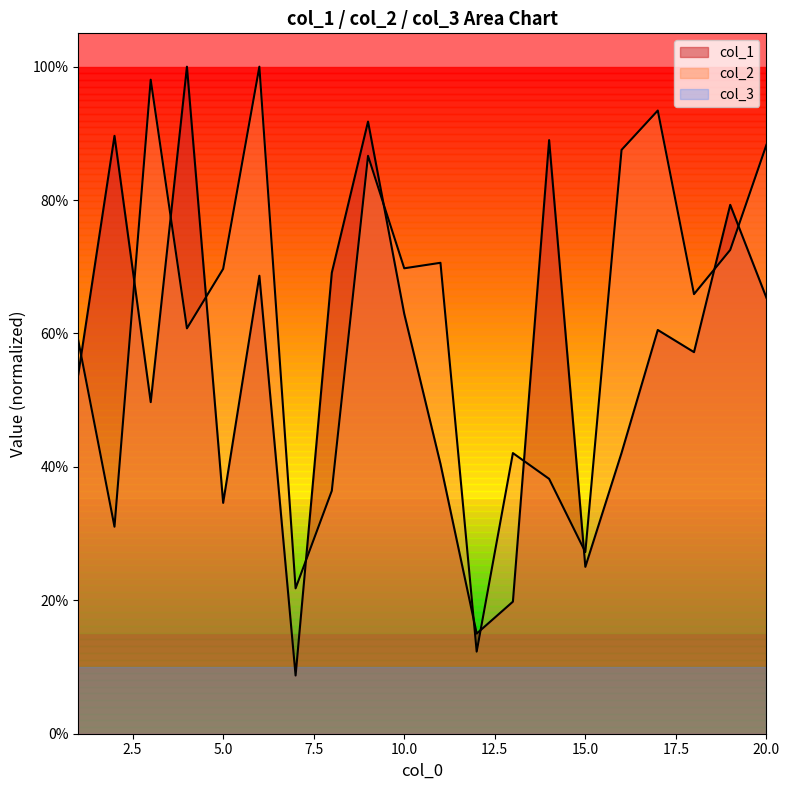

Reading left to right, list all the values displayed in this chart.

col_1: 1=0.5	2=0.9	3=0.5	4=1.0	5=0.3	6=0.7	7=0.1	8=0.7	9=0.9	10=0.6	11=0.4	12=0.2	13=0.2	14=0.9	15=0.3	16=0.4	17=0.6	18=0.6	19=0.8	20=0.7
col_2: 1=0.6	2=0.3	3=1.0	4=0.6	5=0.7	6=1.0	7=0.2	8=0.4	9=0.9	10=0.7	11=0.7	12=0.1	13=0.4	14=0.4	15=0.3	16=0.9	17=0.9	18=0.7	19=0.7	20=0.9